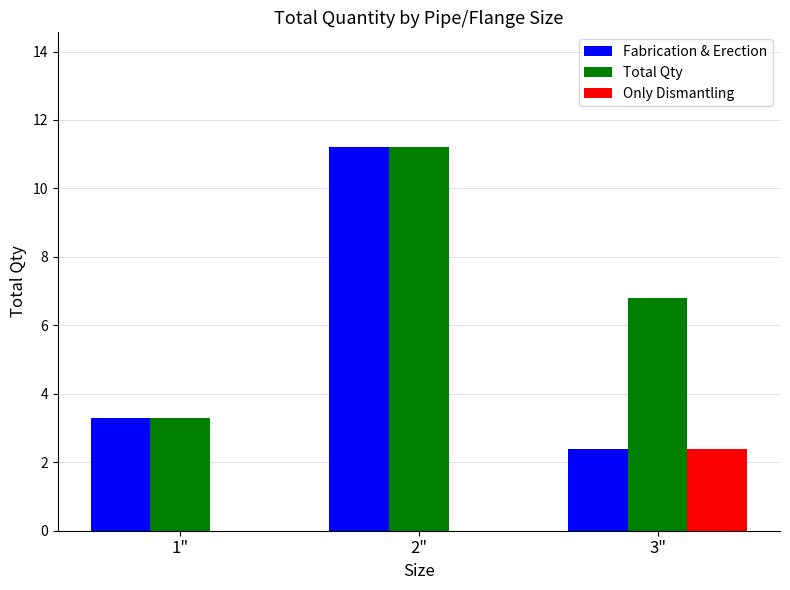

Are the bars horizontal?

No